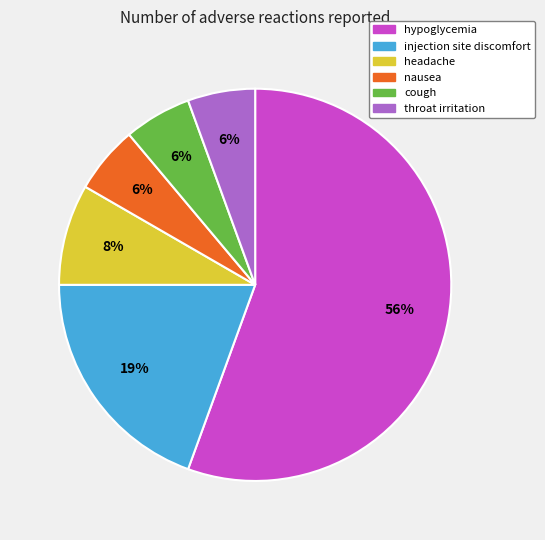

Count the number of slices in the pie.

6